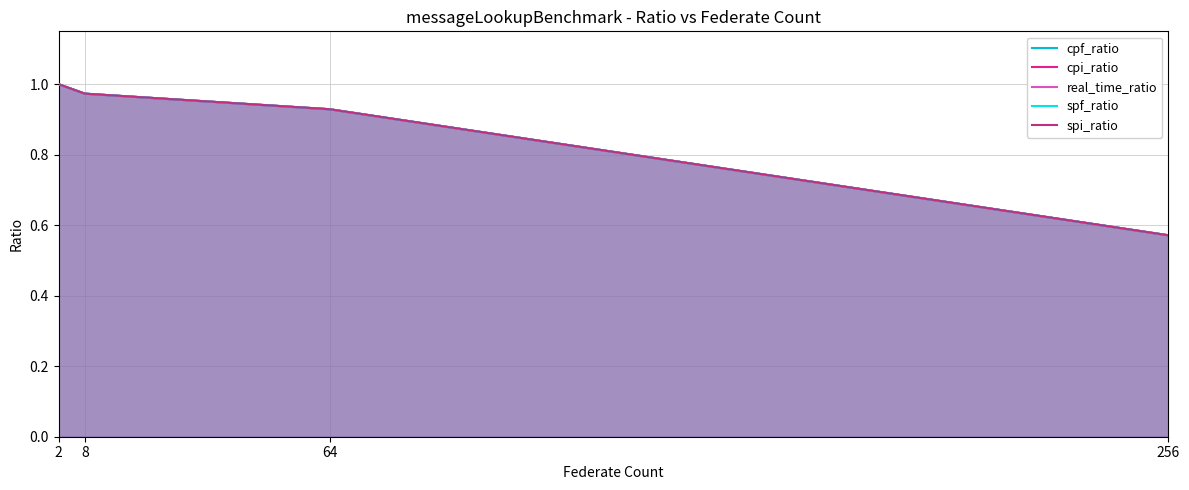

At which label does real_time_ratio reach its minimum?

256